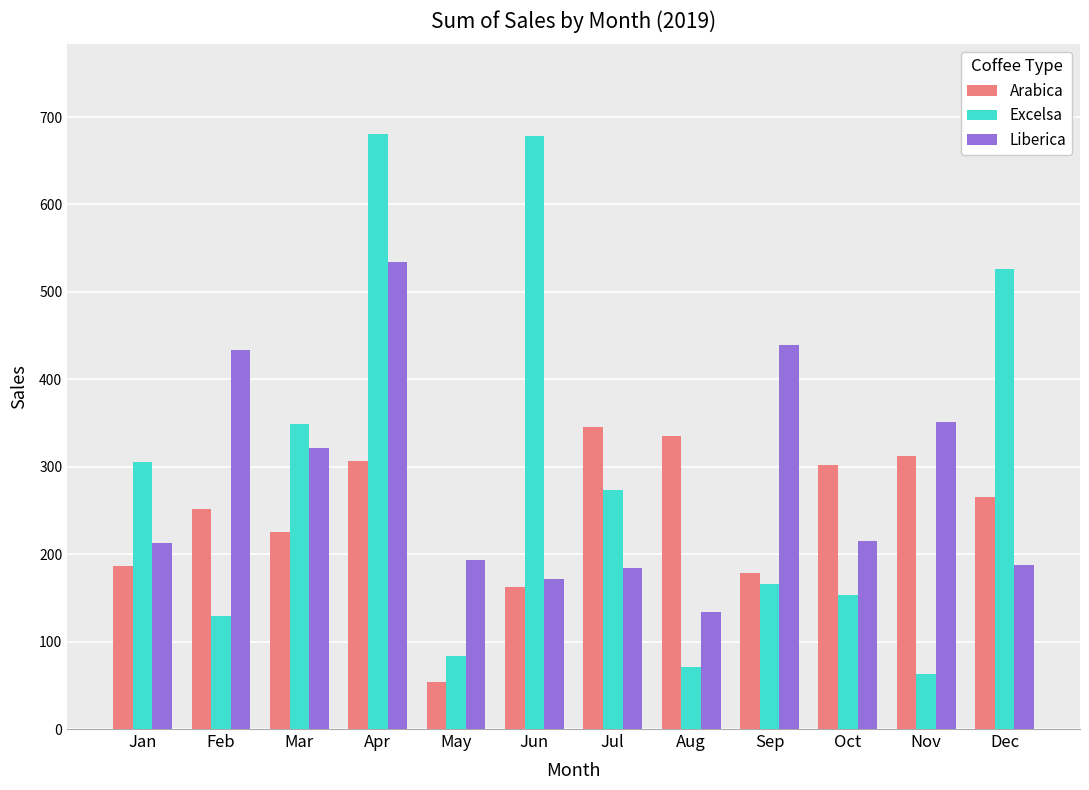

Rank the series by their average value, from lowest to highest.

Arabica, Liberica, Excelsa